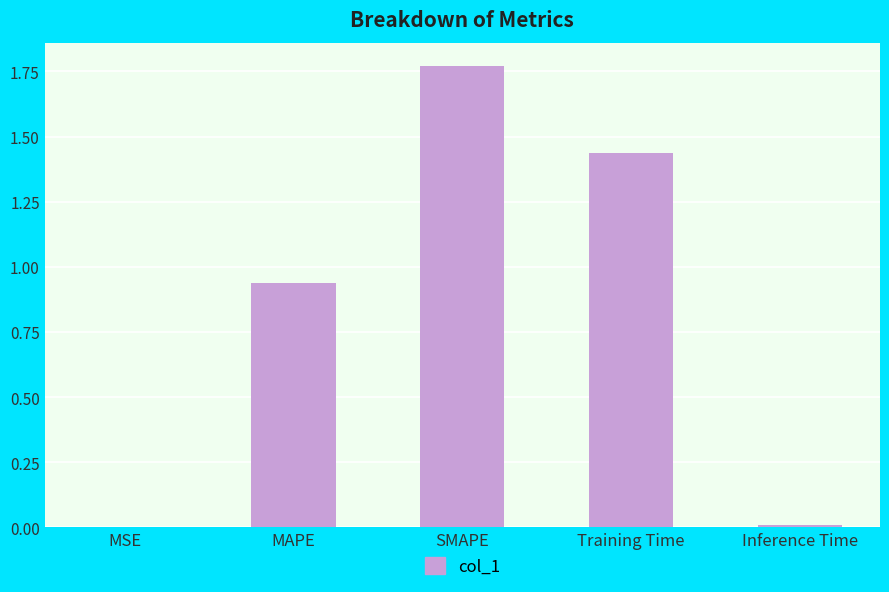

What is the sum of all values?

4.2